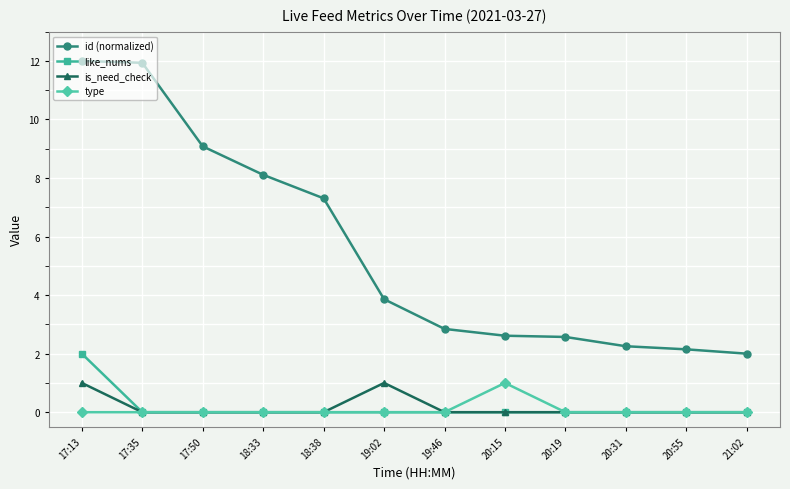

What is the label of the 10th point from the right?

17:50